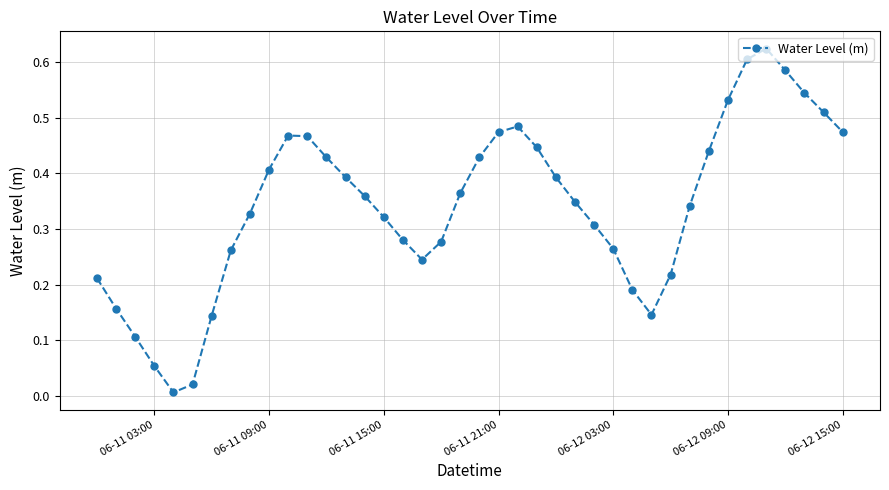

True or false: the data has more than 0 interior local peaks.

True